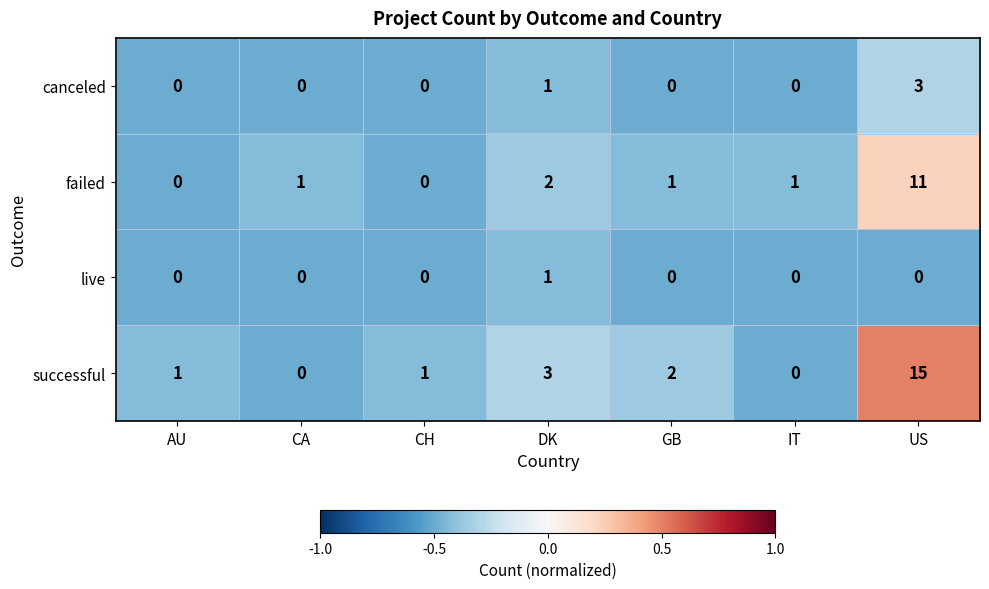

List the series in order of their peak value, highest first.

successful, failed, canceled, live